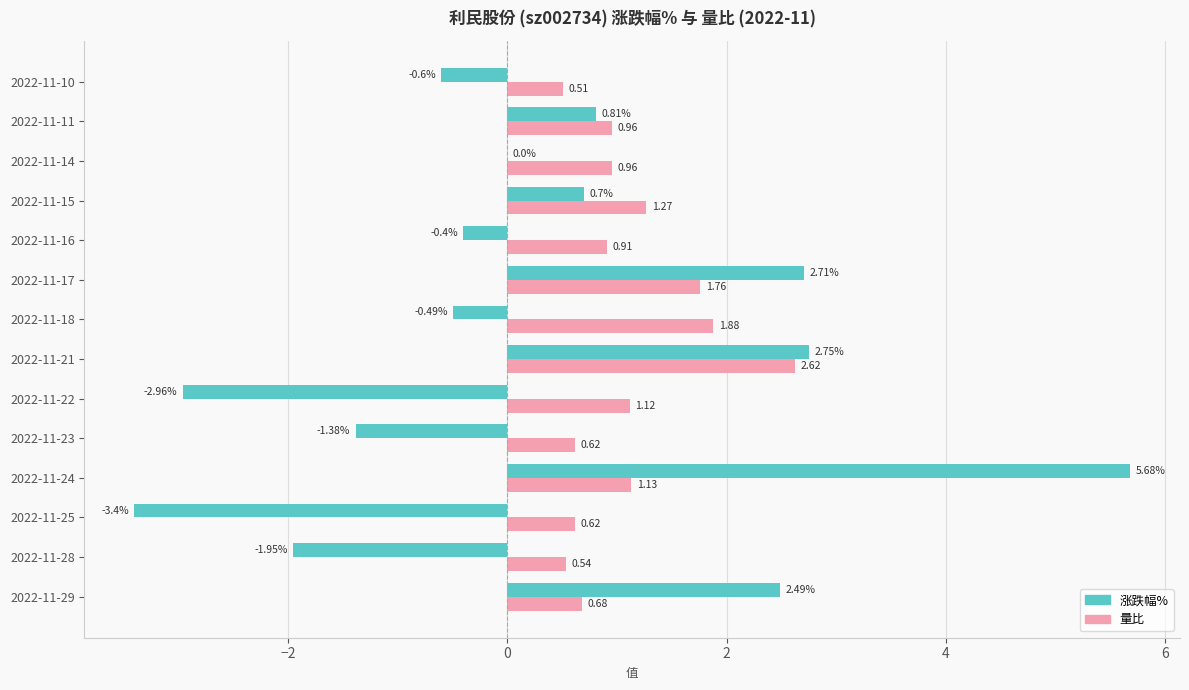

What is the sum of the 量比 values at 2022-11-22 and 2022-11-16?

2.0